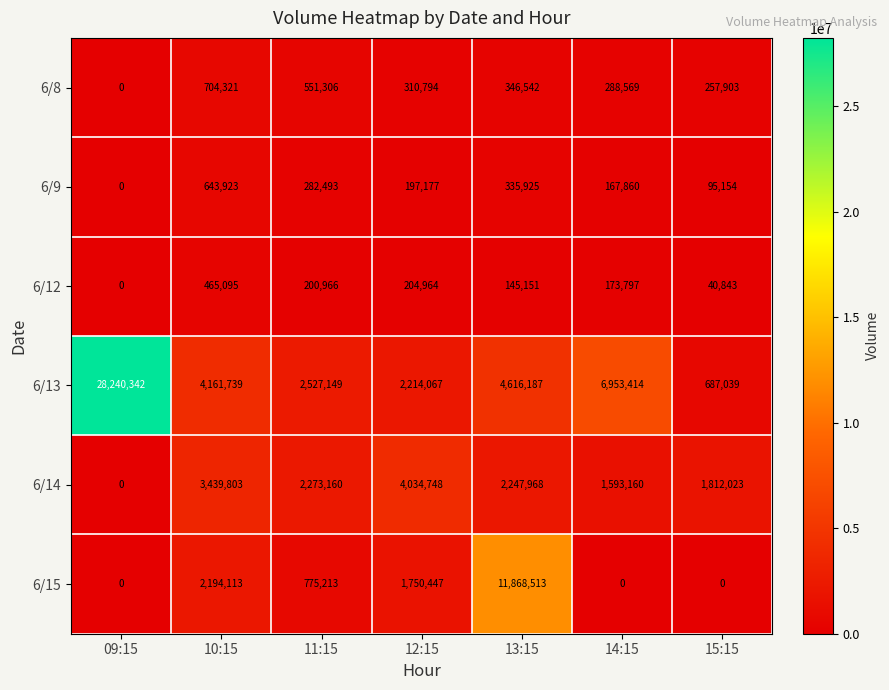

True or false: 6/14 has a value of 3581386 at 13:15.

False